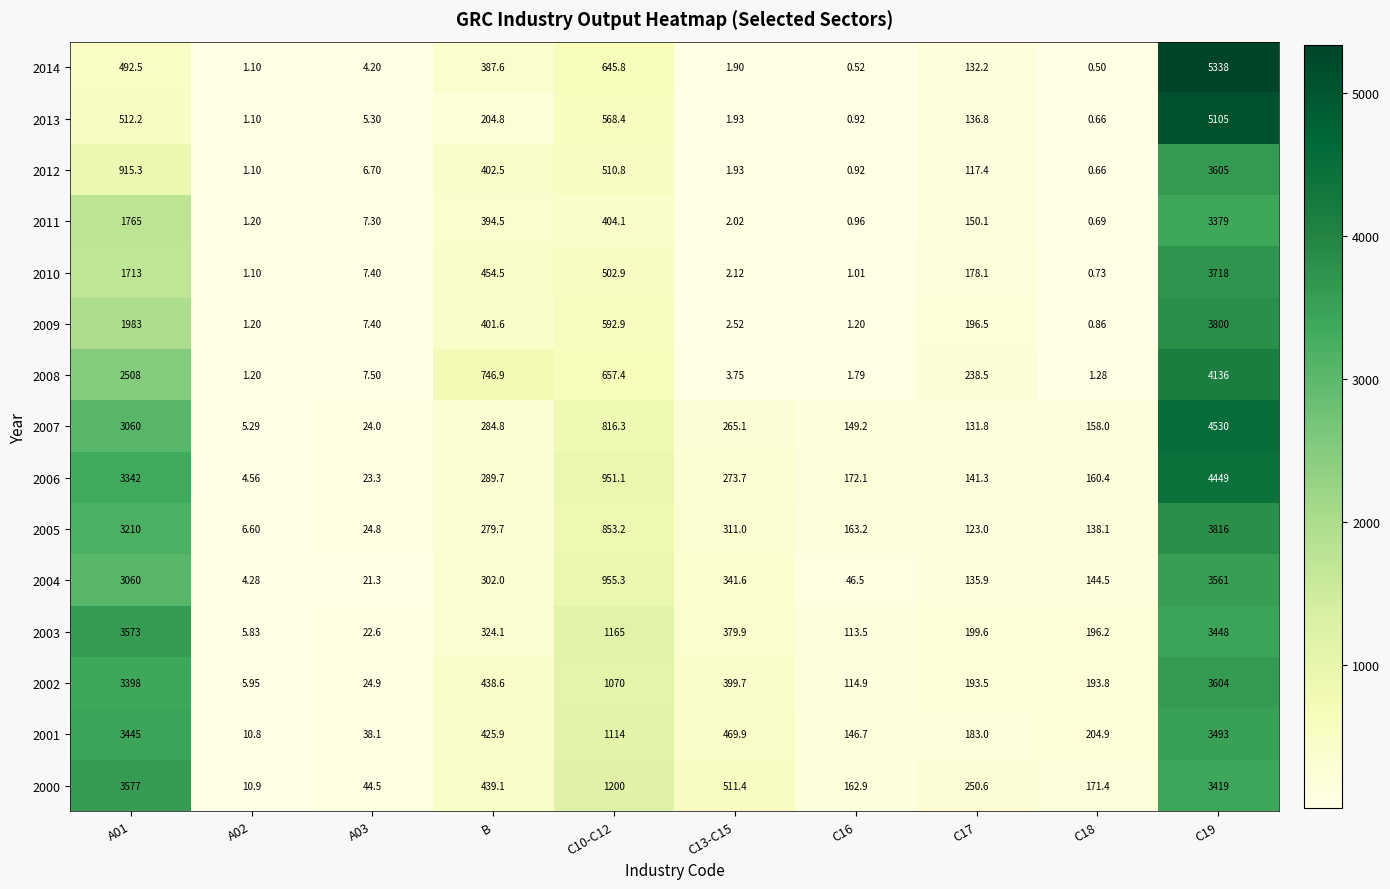

Which label corresponds to the largest value in the chart?

C19